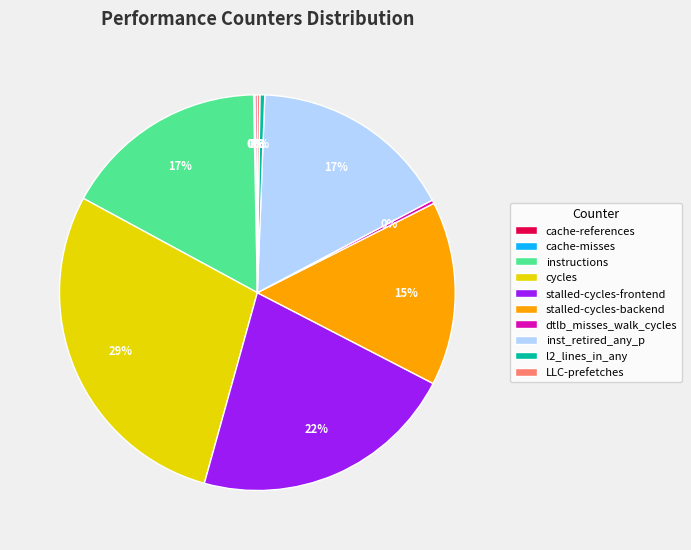

Is inst_retired_any_p the majority of the pie?

No